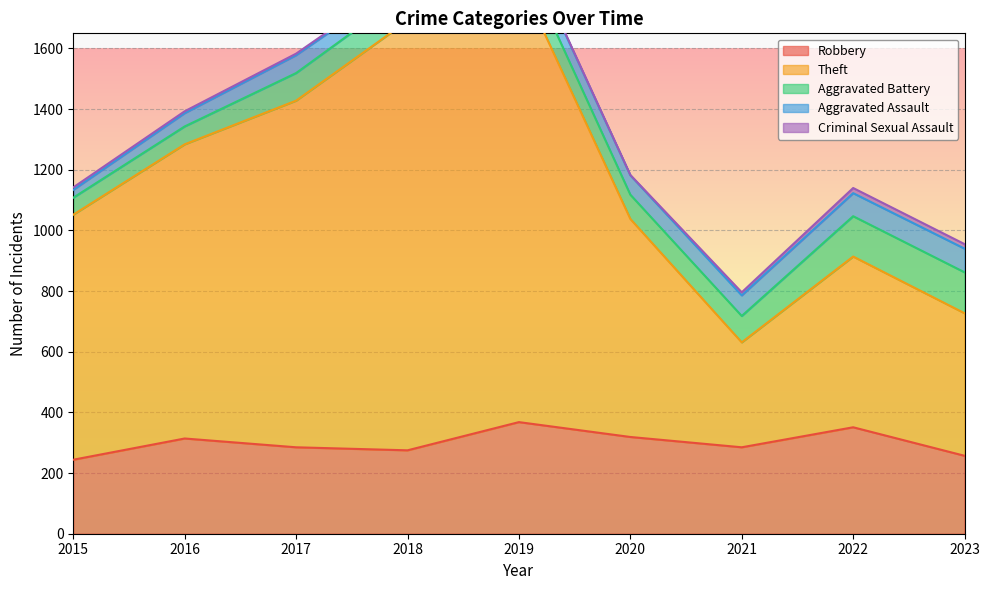

At how many categories does at least one series exceed 292?

9